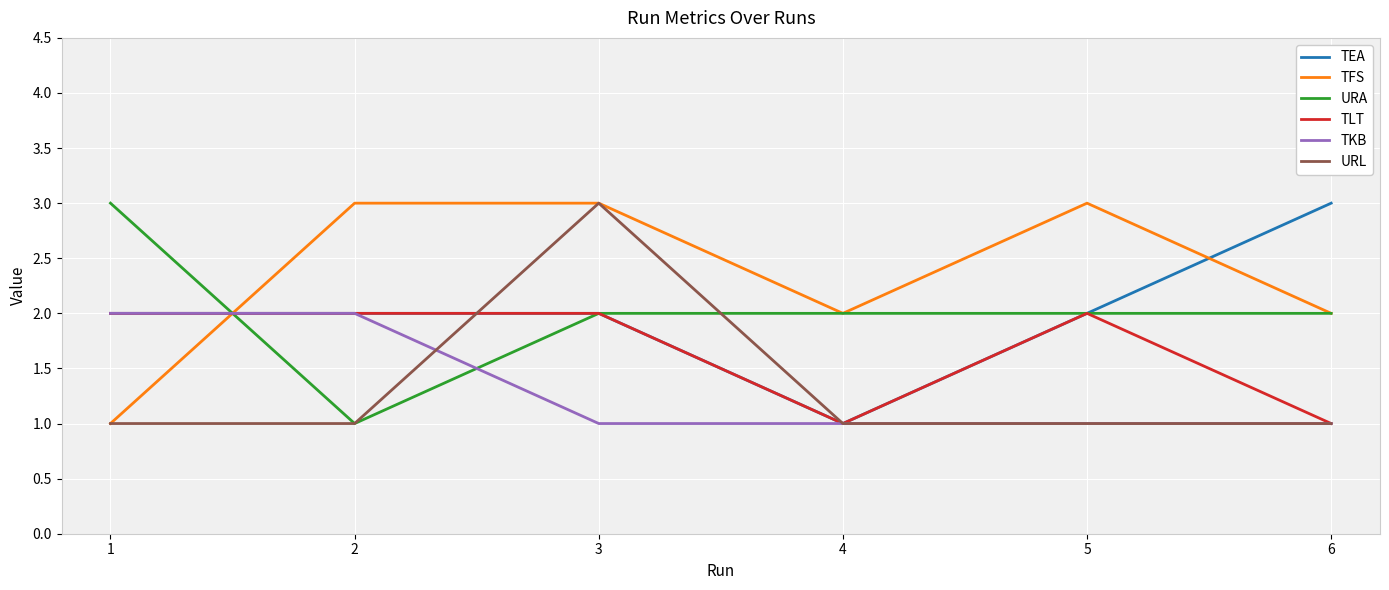

How many TKB values are between 1 and 2?

6